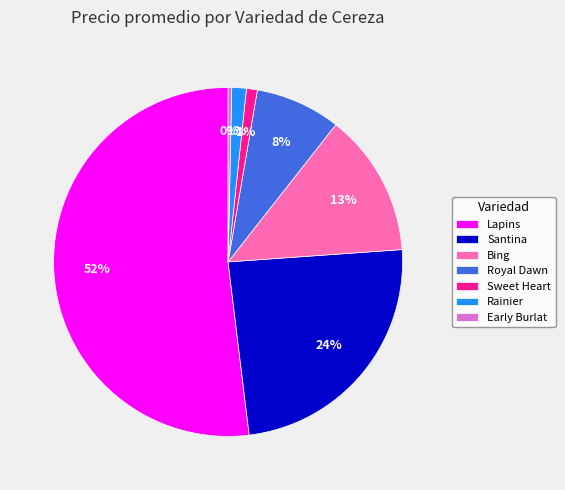

Do Lapins and Bing together represent more than half of the pie?

Yes